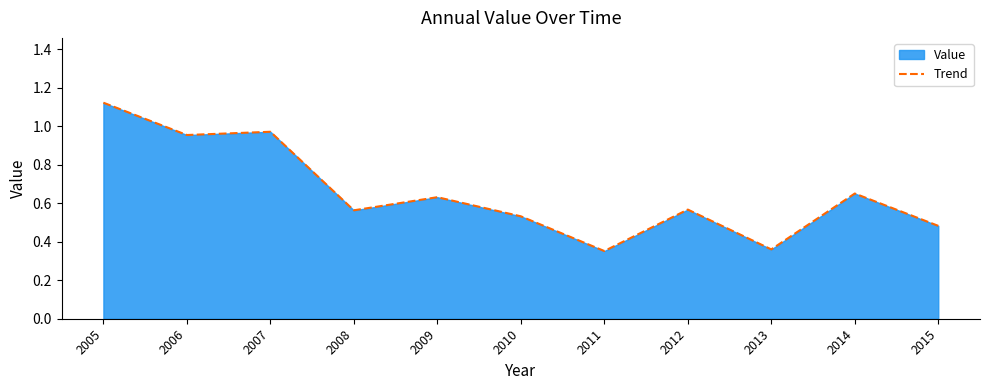

Count the number of categories in the chart.

11